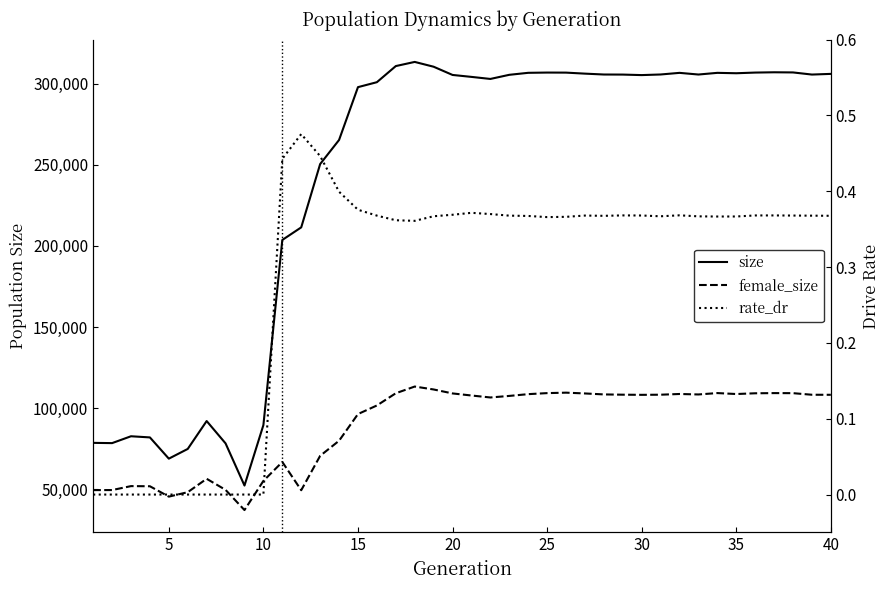

Rank the series by their maximum value, from lowest to highest.

rate_dr, female_size, size